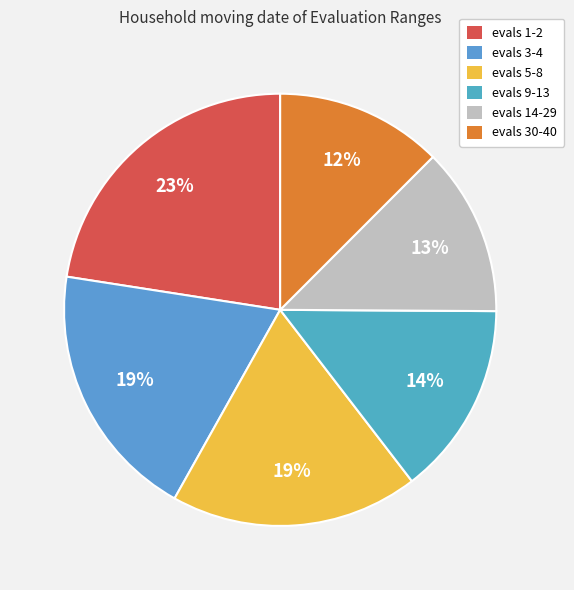

What percentage is the evals 9-13 slice, to the nearest percent?

14%